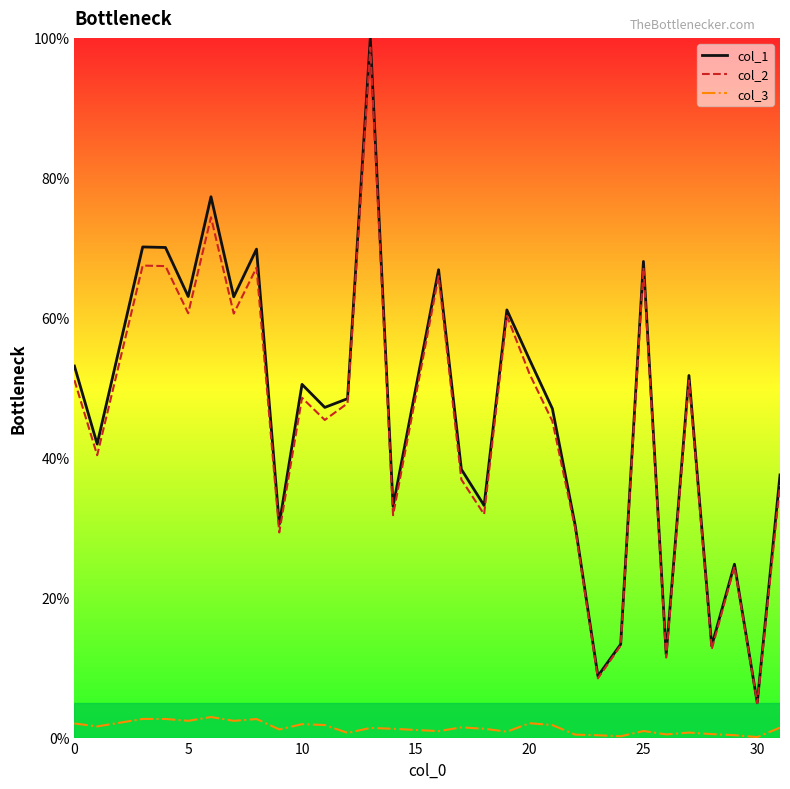

True or false: col_2 and col_3 cross at least once.

False